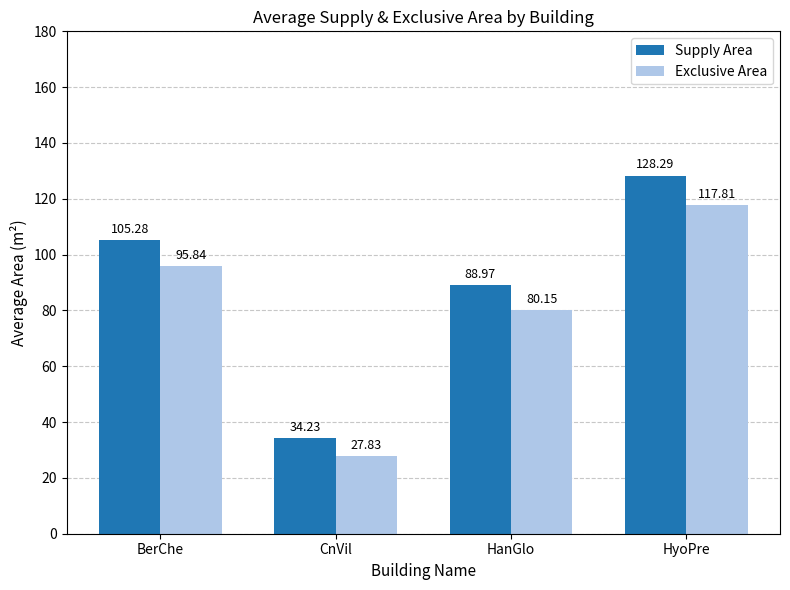

At how many categories does at least one series exceed 59?

3